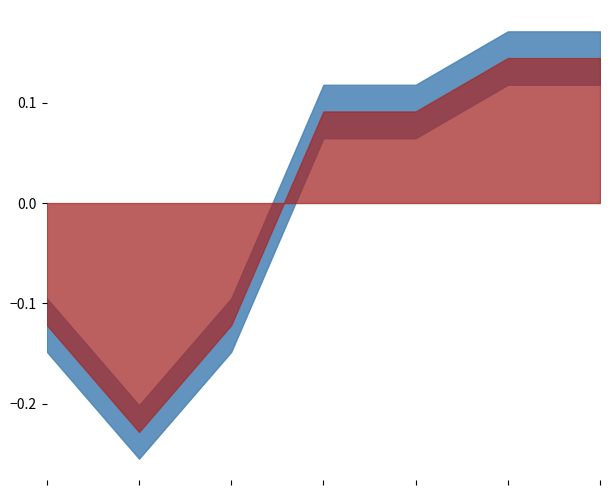

What is the greatest value displayed?

0.2